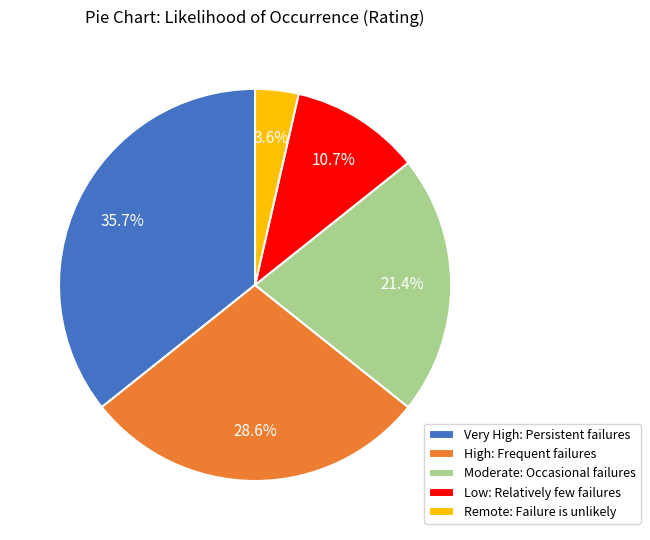

Rank the categories by value from highest to lowest.

Very High: Persistent failures, High: Frequent failures, Moderate: Occasional failures, Low: Relatively few failures, Remote: Failure is unlikely